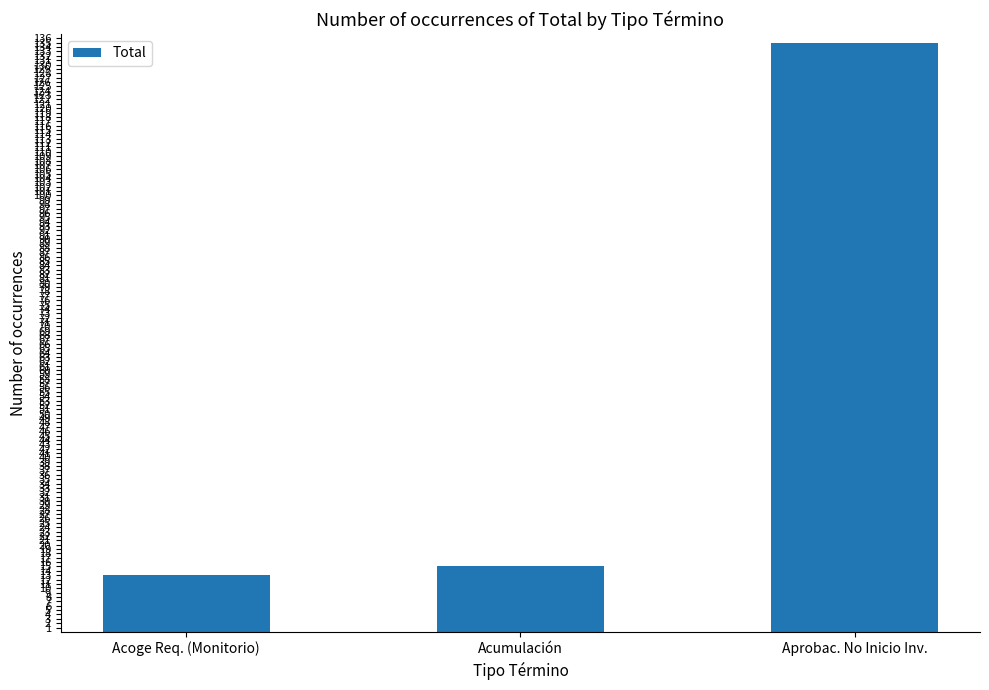

Does the chart contain stacked bars?

No